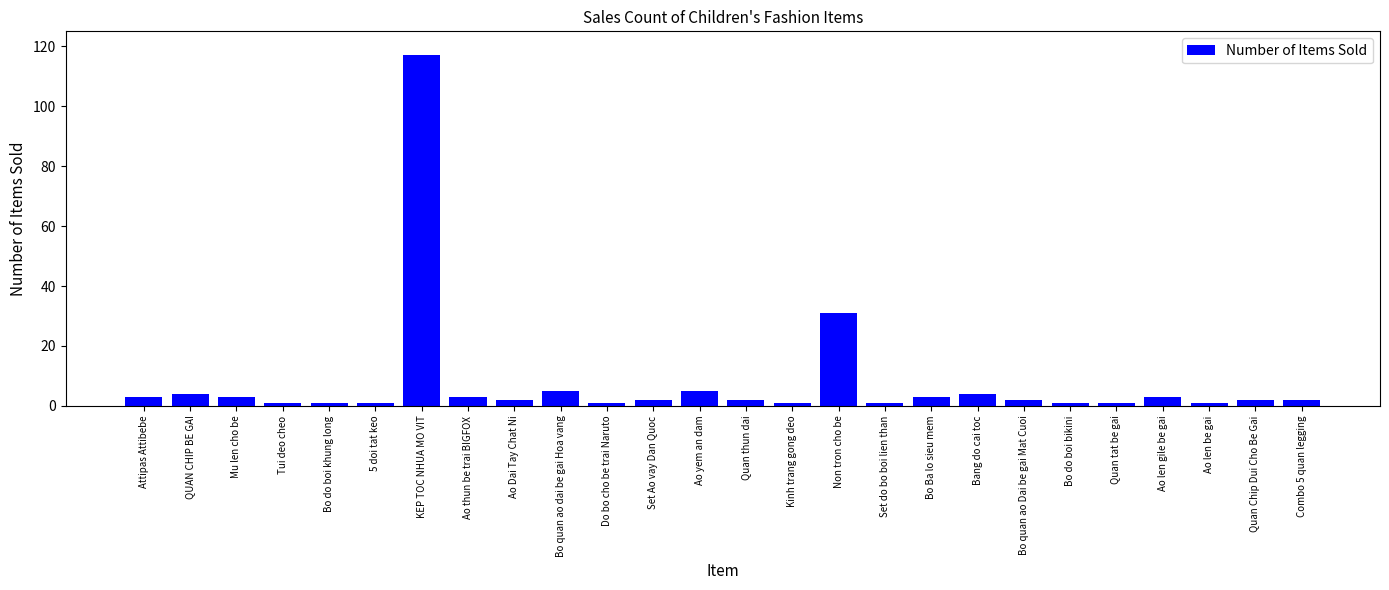

What is the ratio of the value at Quan thun dai to the value at Ao len gile be gai?

0.7